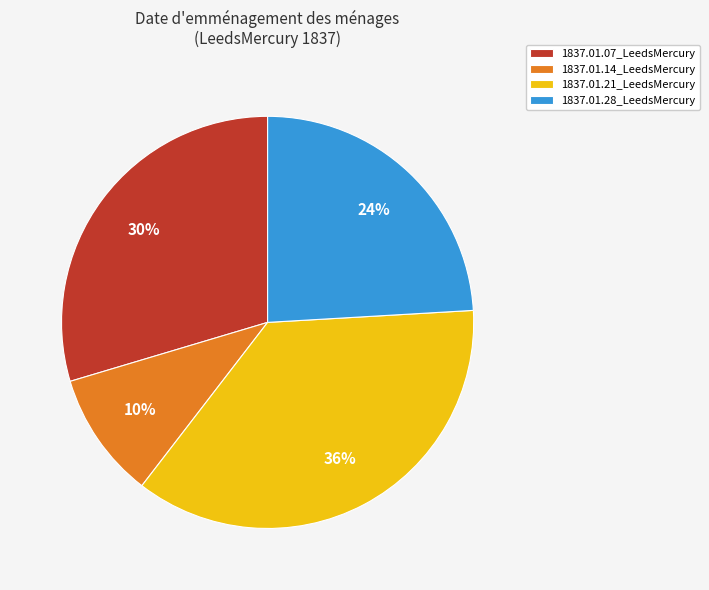

To the nearest percent, what is the difference between the 1837.01.14_LeedsMercury and 1837.01.07_LeedsMercury slice percentages?

20%